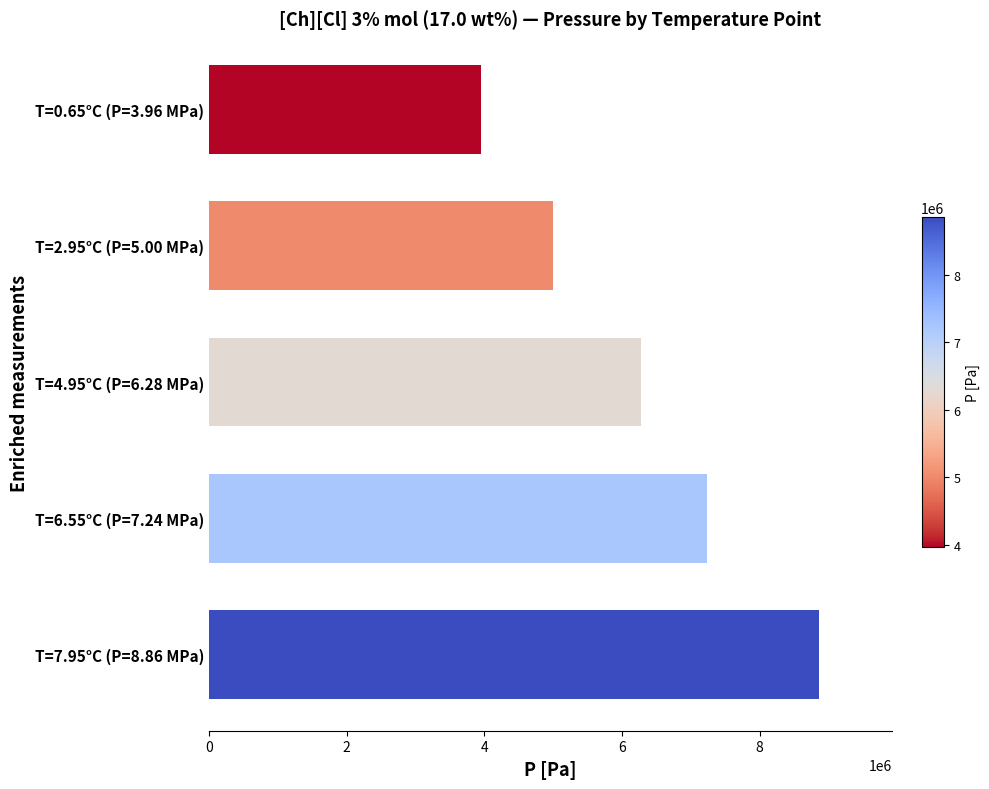

Count the values in the range 5000000 to 7240000.

3